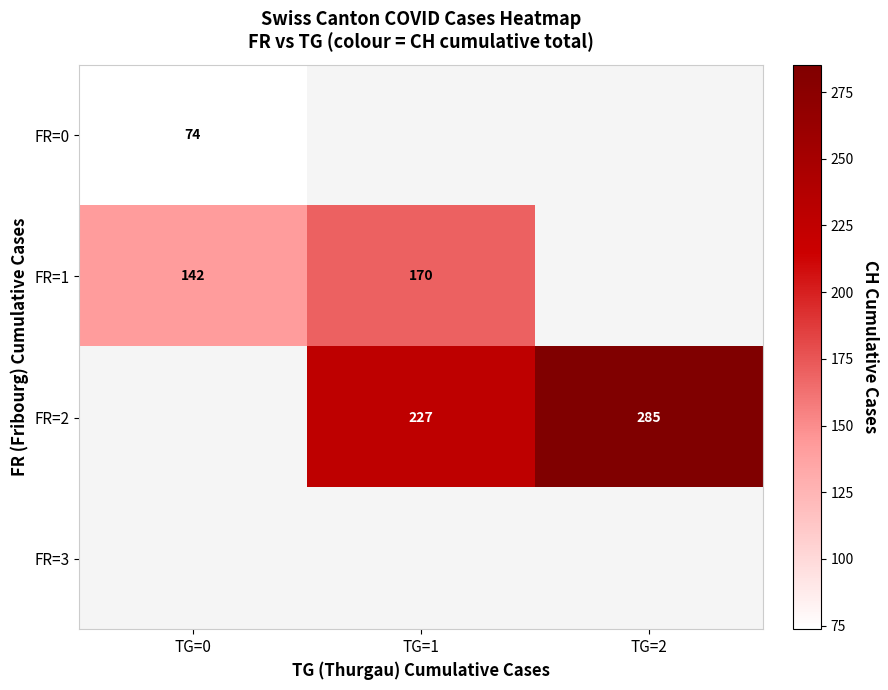

Is the value of FR=1 at TG=1 greater than the value of FR=2 at TG=1?

No